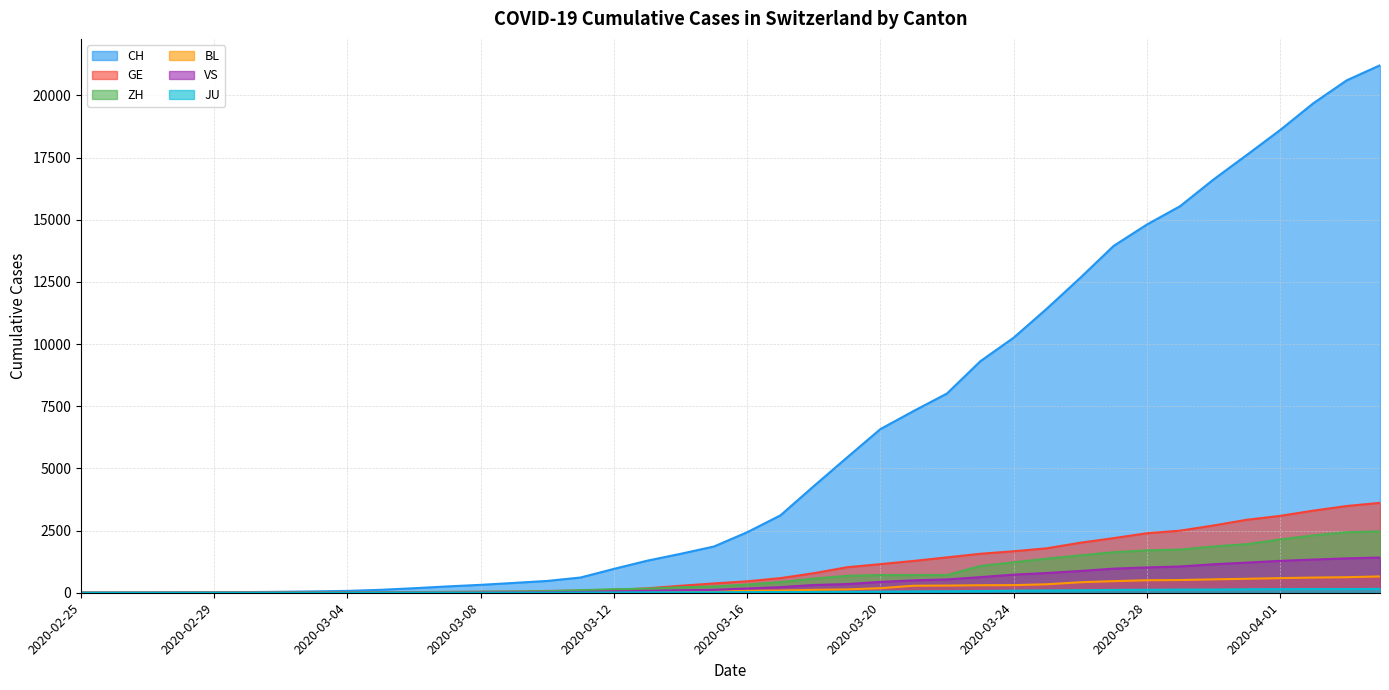

How many distinct data groups are displayed?

6